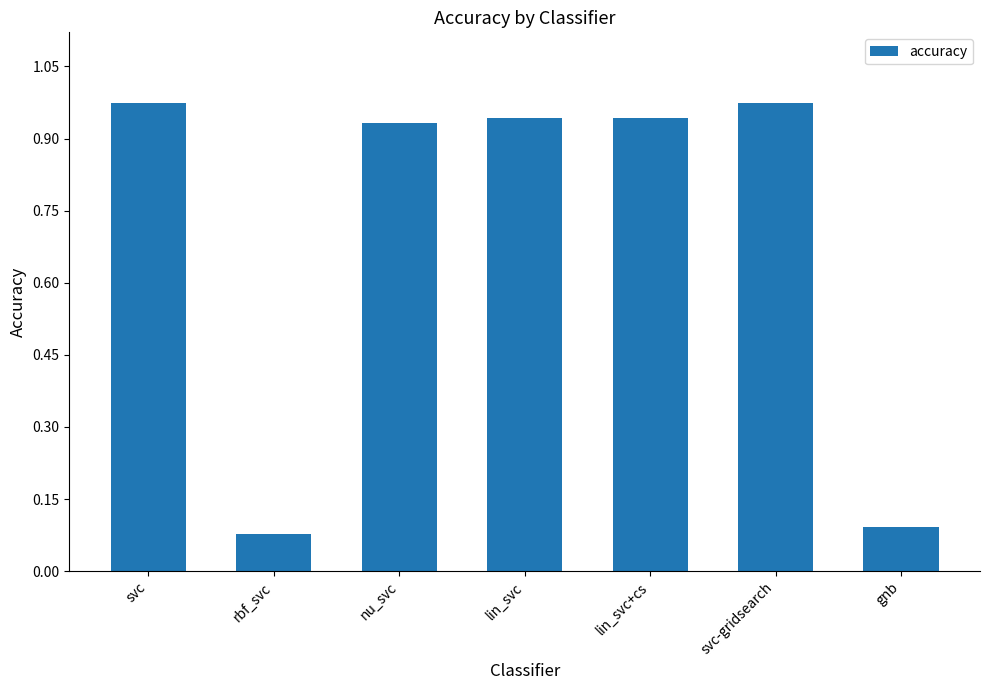

What is the label of the 7th bar from the left?

gnb